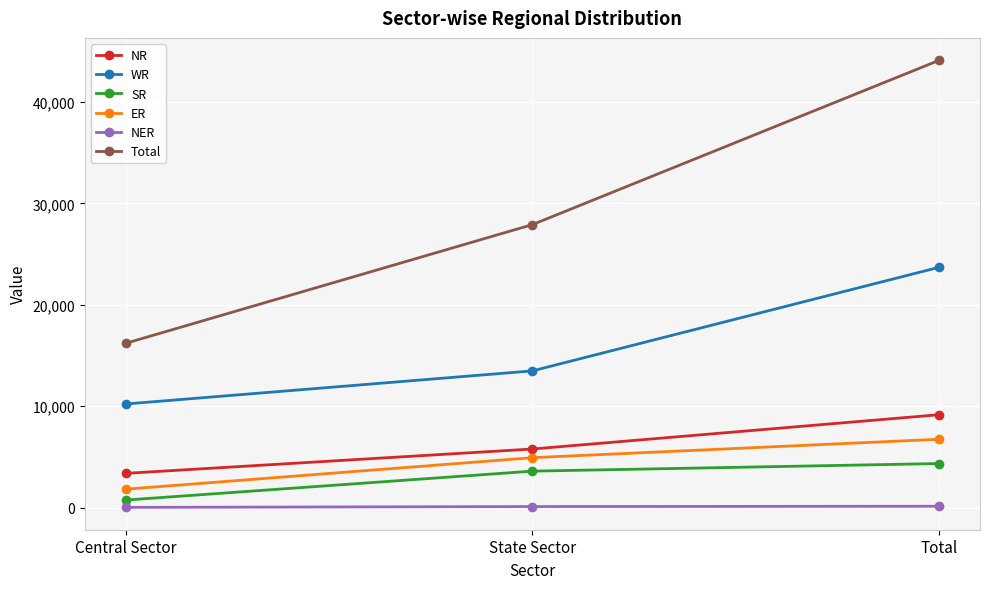

What is the difference between the highest and lowest values at State Sector?

27805